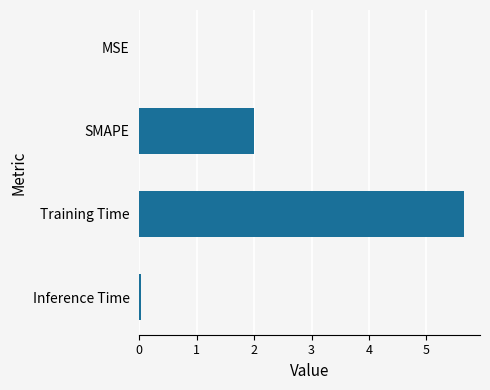

Between Training Time and Inference Time, which is larger?

Training Time